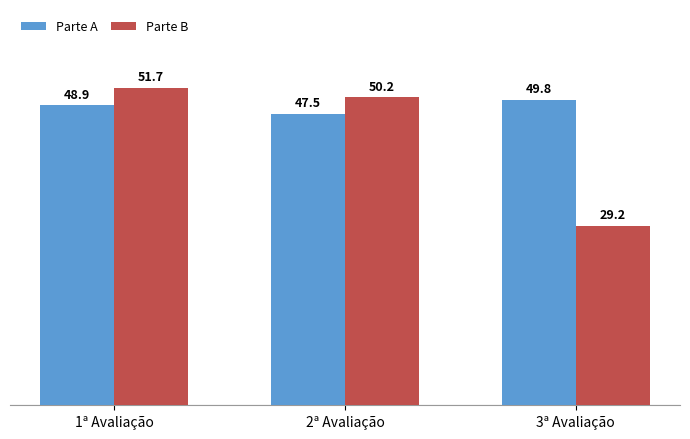

Reading left to right, transcribe all the data shown in this chart.

Parte A: 1ª Avaliação=48.9	2ª Avaliação=47.5	3ª Avaliação=49.8
Parte B: 1ª Avaliação=51.7	2ª Avaliação=50.2	3ª Avaliação=29.2